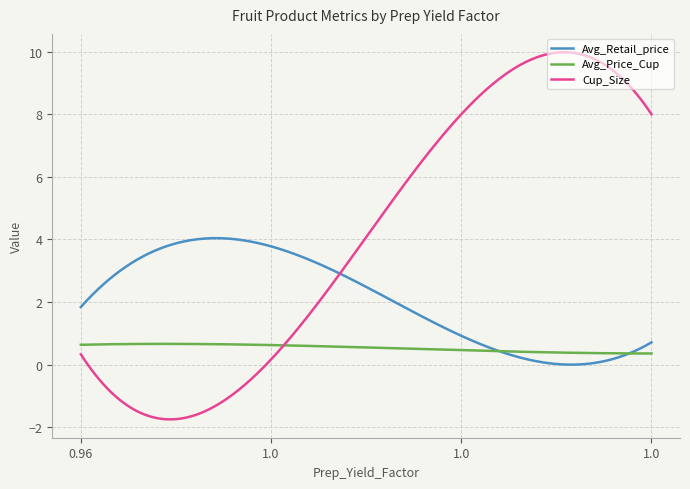

What is the greatest value displayed?

10.0